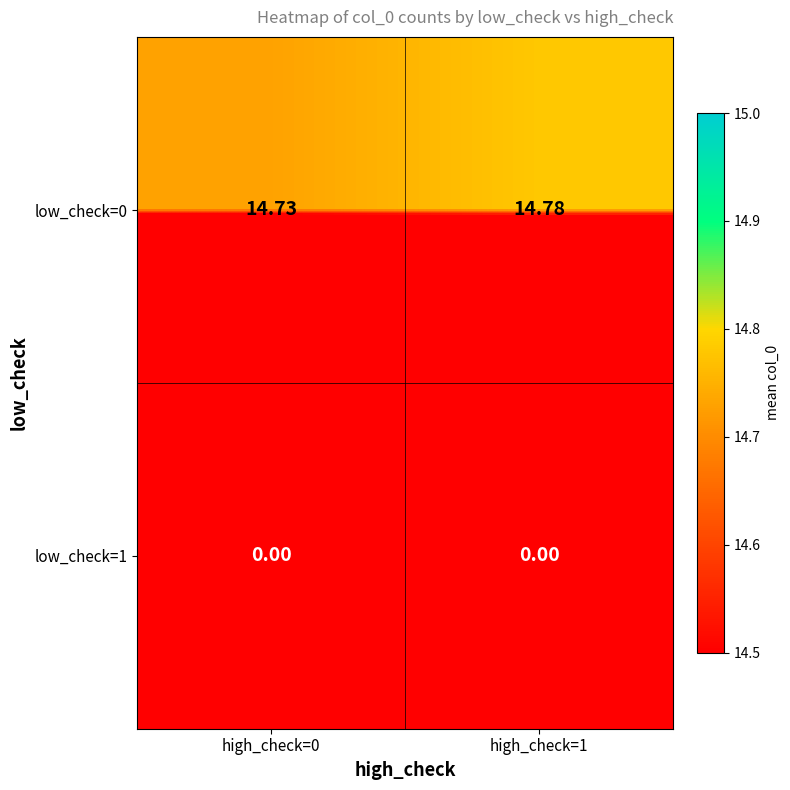

Reading left to right, list all the values displayed in this chart.

low_check=0: high_check=0=14.7	high_check=1=14.8
low_check=1: high_check=0=0.0	high_check=1=0.0